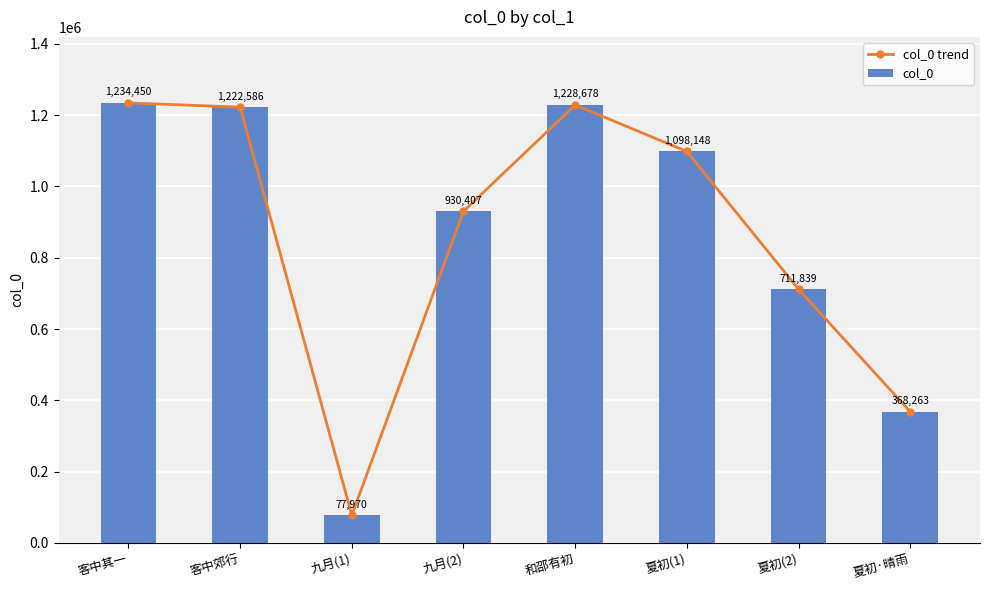

Which series has the widest spread of values?

col_0 trend